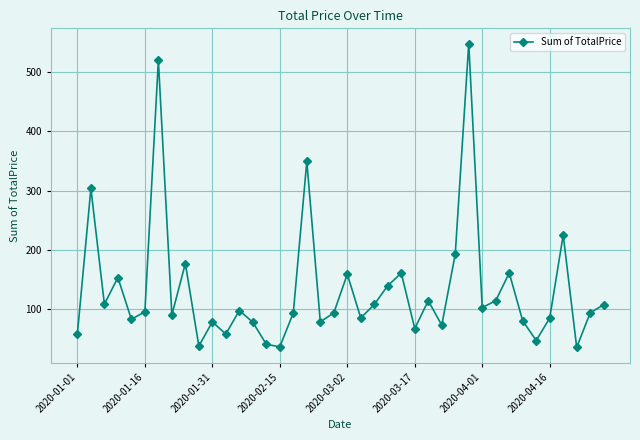

What is the greatest value displayed?

548.1